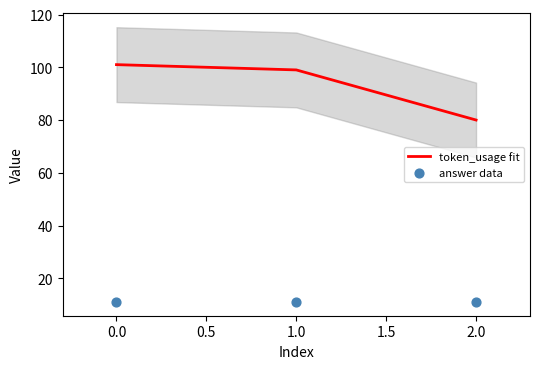

Which series has the largest total across all categories?

token_usage fit